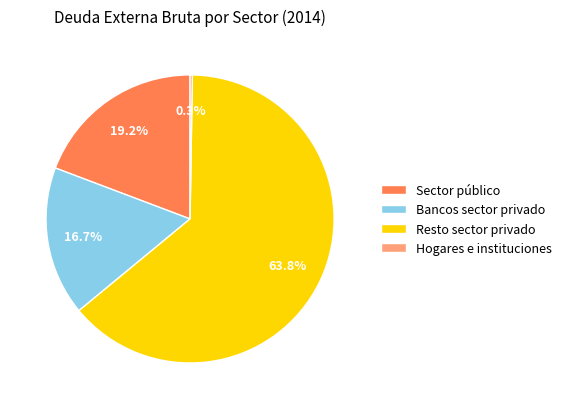

Approximately how many times larger is the value at Bancos sector privado compared to Resto sector privado?

0.3